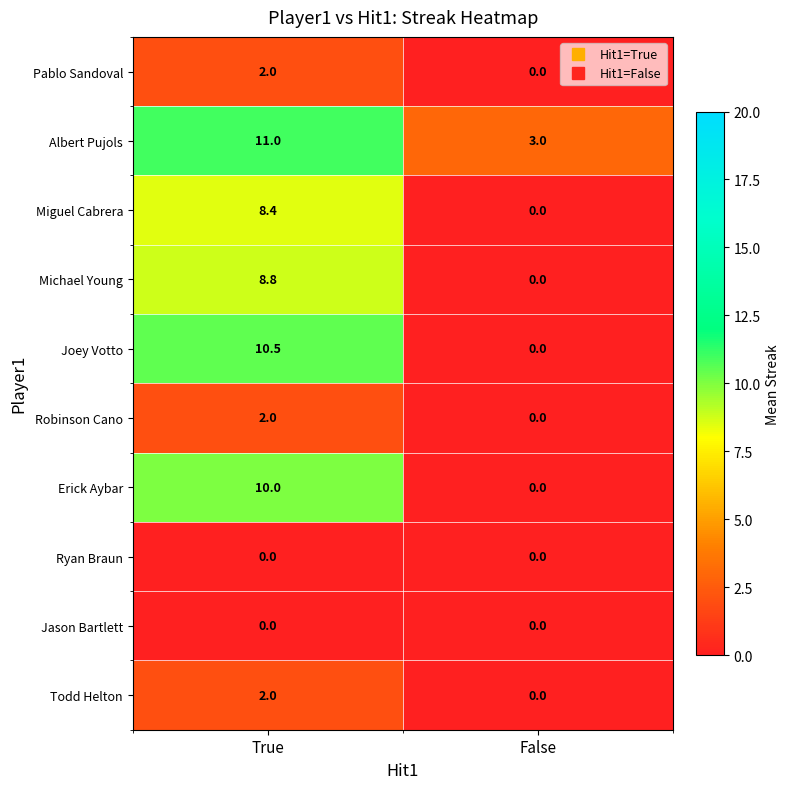

What is the difference between the highest and lowest values at True?

11.0